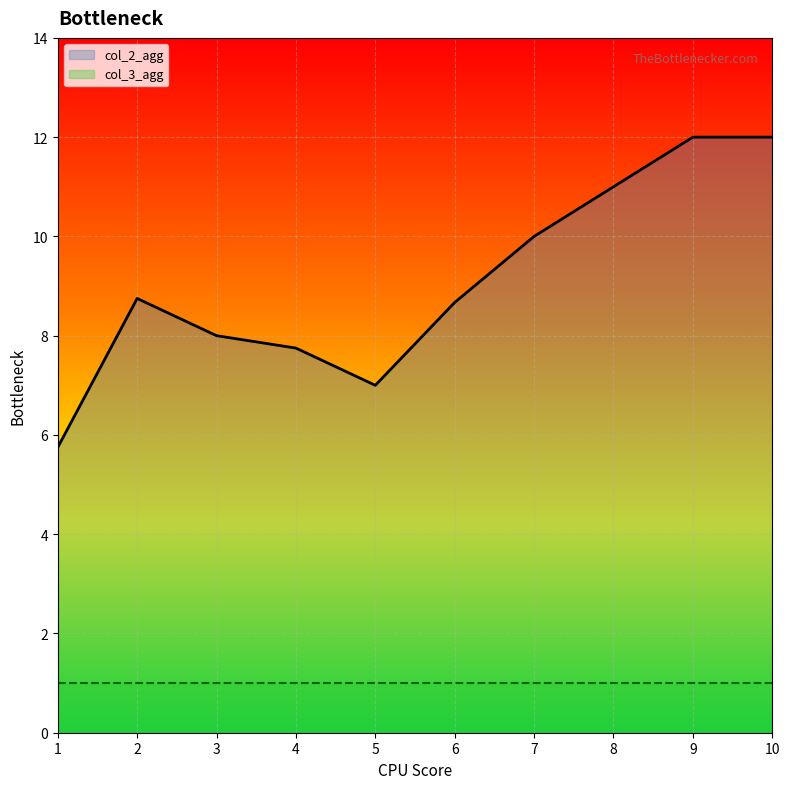

Rank the series at 5 from highest to lowest value.

col_2_agg, col_3_agg